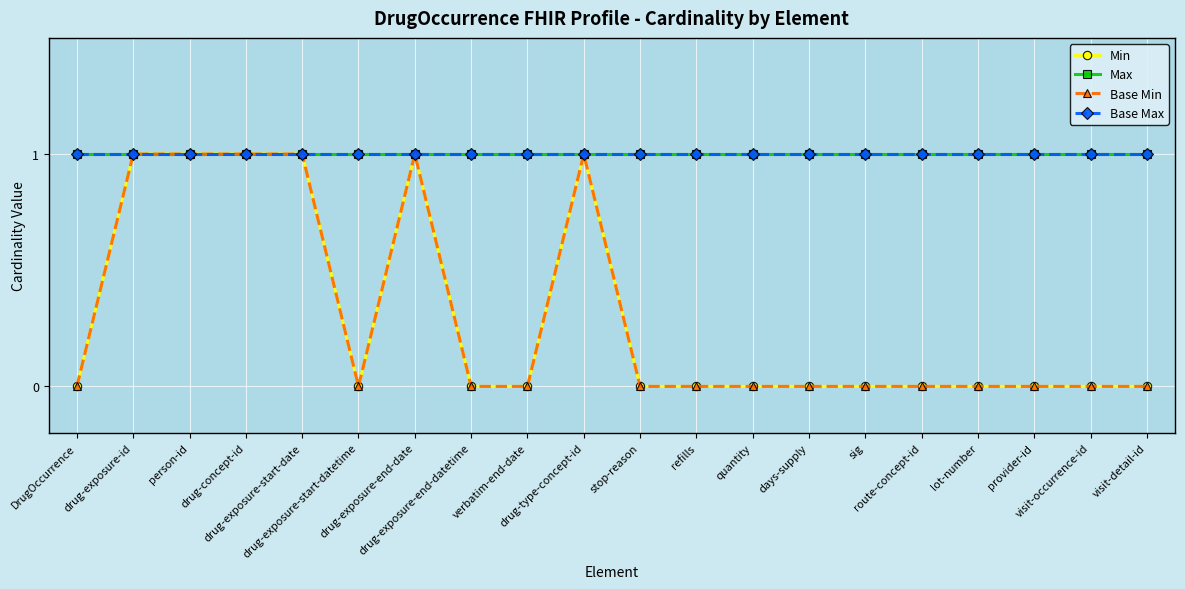

Does the chart have visible grid lines?

Yes